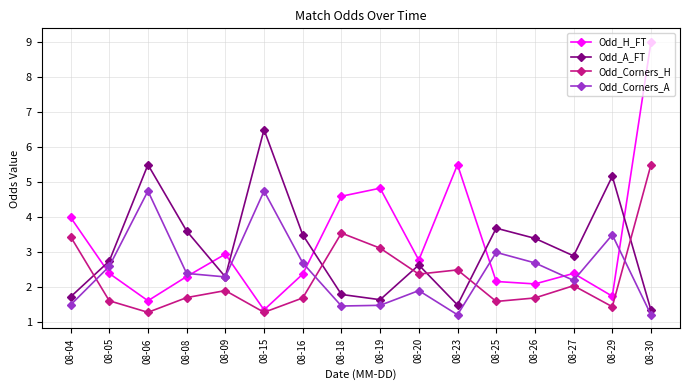

Which series has the widest spread of values?

Odd_H_FT